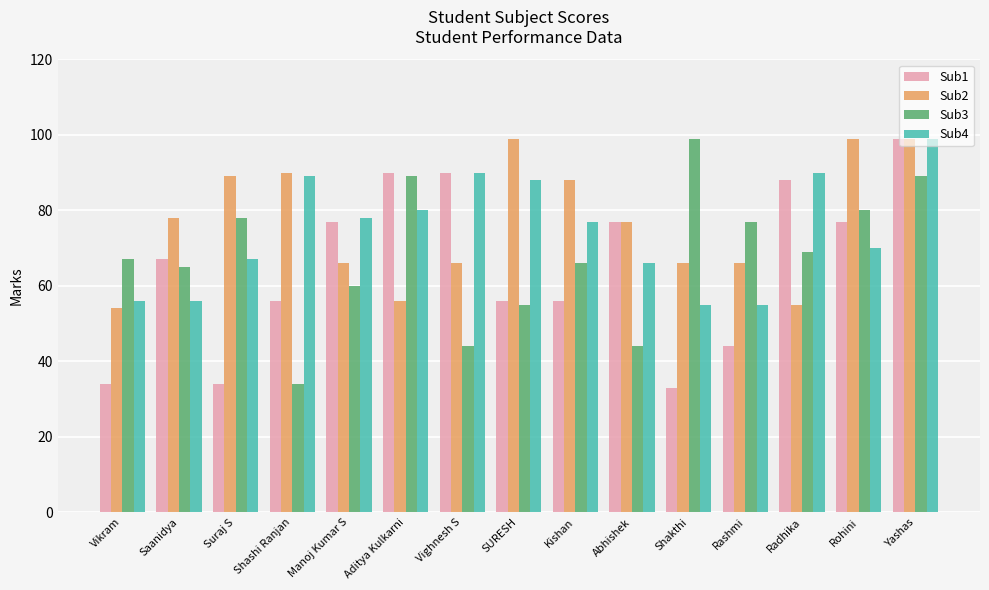

The value of Sub3 at Rashmi is 77. True or false?

True